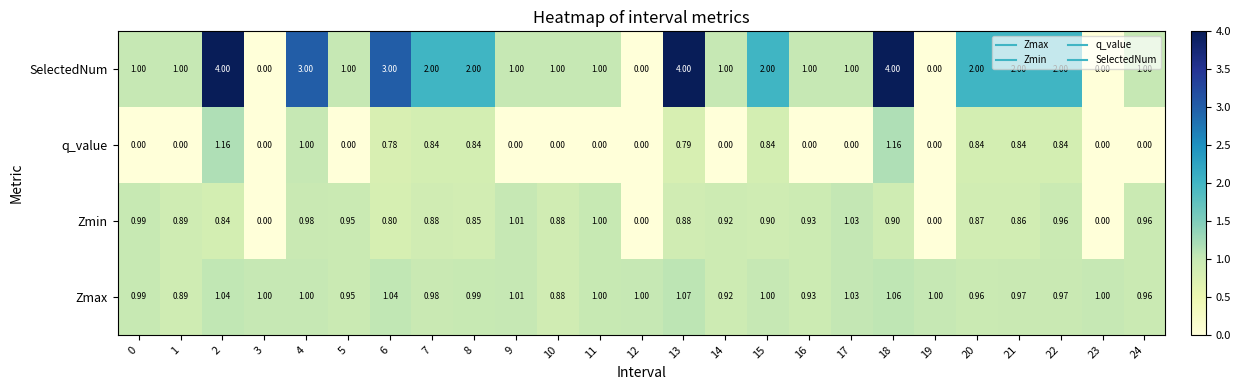

List the series in order of their overall mean, highest first.

SelectedNum, Zmax, Zmin, q_value